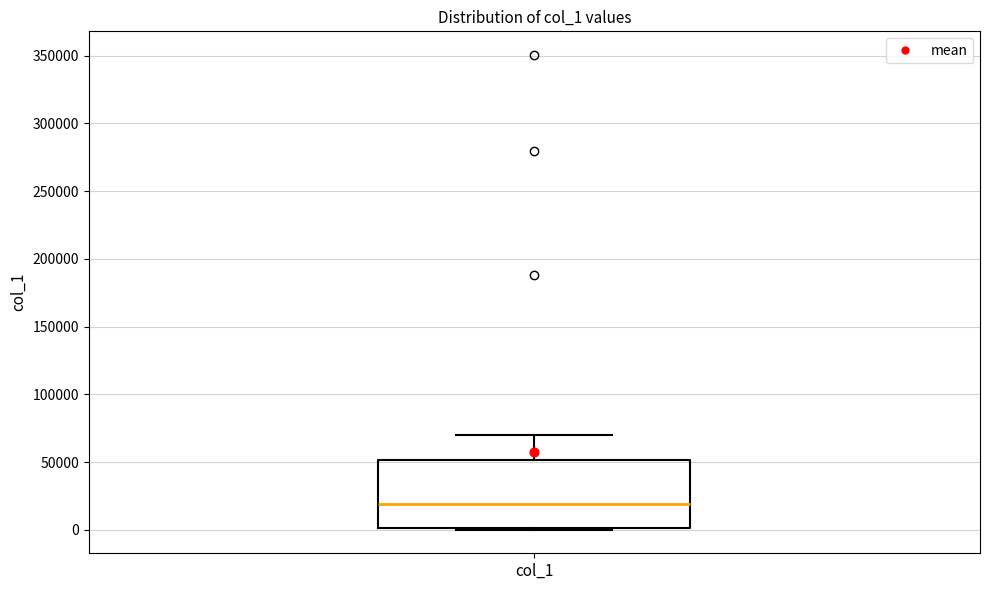

Transcribe this box plot: give where the median line is, the range the box spans, and where the two whiskers end, as read against the y-axis. The values are not printed on the chart, so give them approximately, as read against the axis.

median 20000, box 0 to 50000, whiskers 0 to 70000